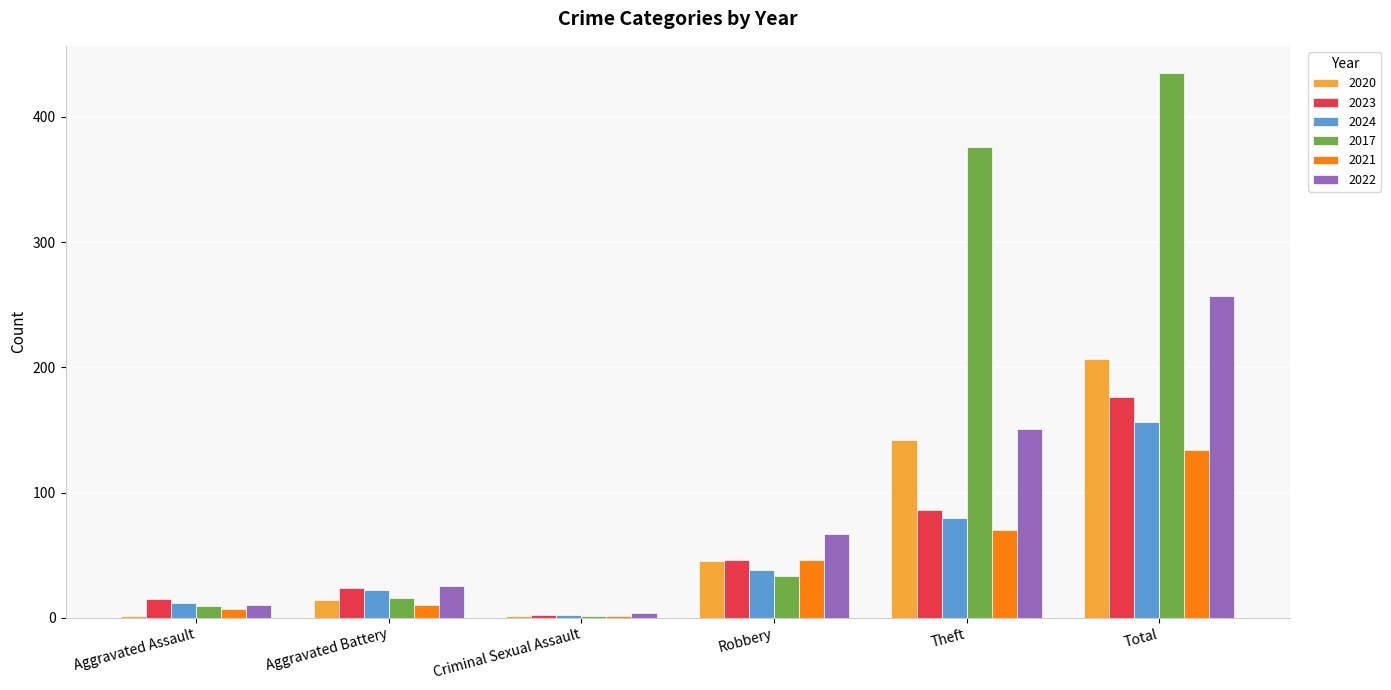

The value of 2021 at Theft is 70. True or false?

True